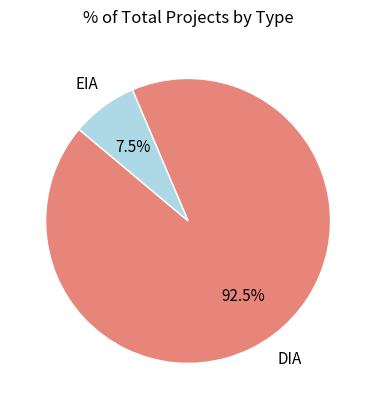

Is there a majority slice in this chart?

Yes